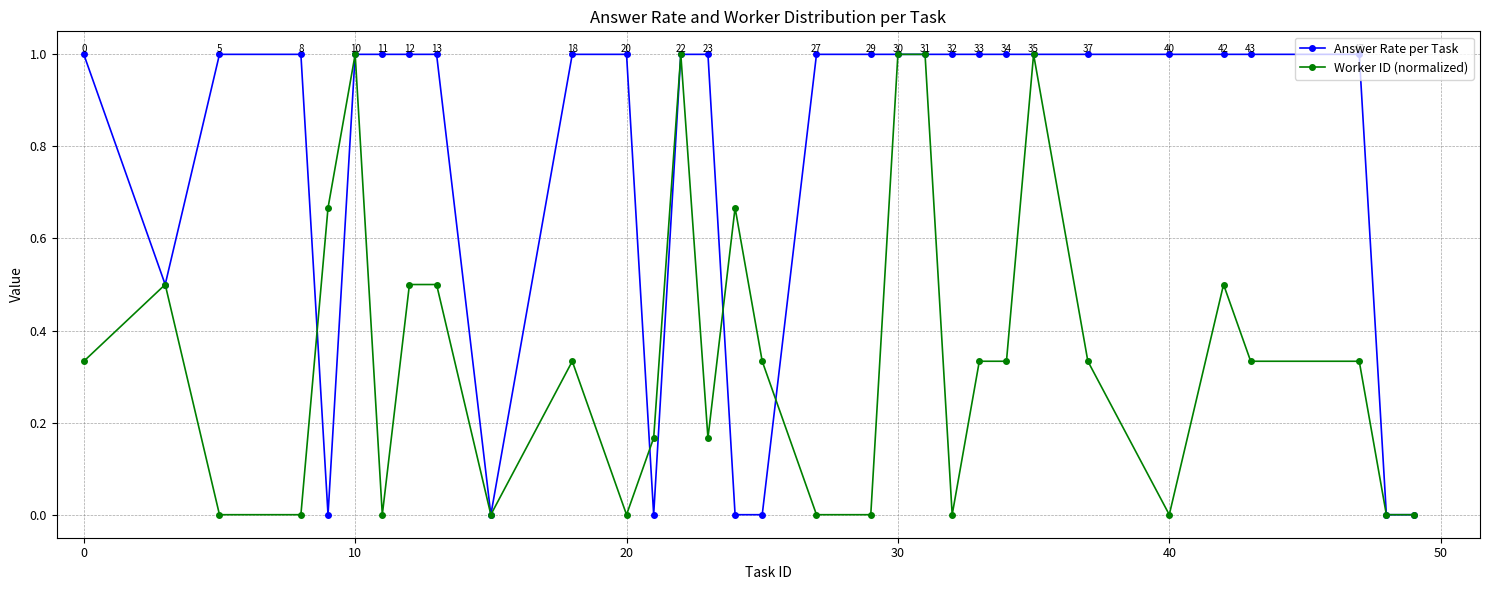

Which series has the largest total across all categories?

Answer Rate per Task